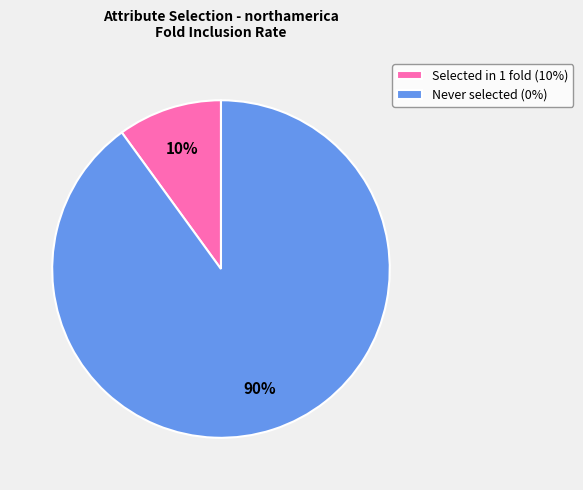

To the nearest percent, what is the difference between the Never selected (0%) and Selected in 1 fold (10%) slice percentages?

80%